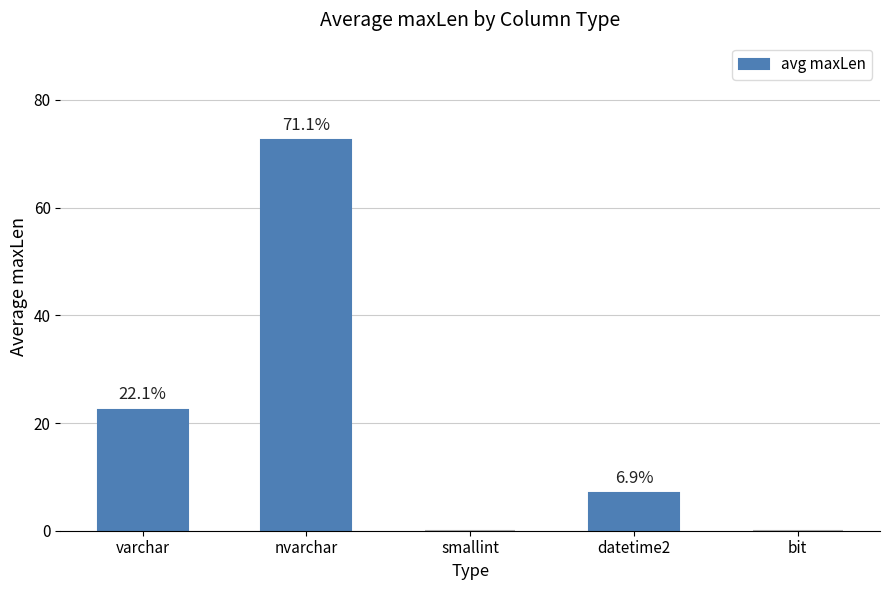

What is the maximum value shown in the chart?

72.5